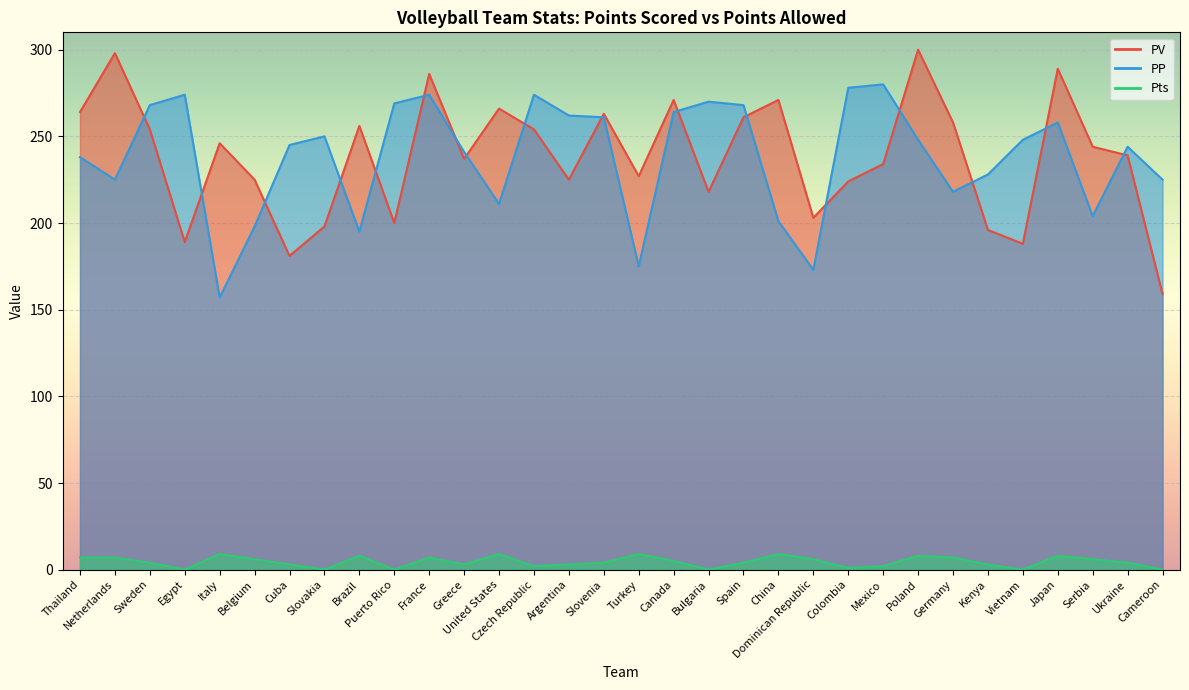

Where is the first local maximum for PP?

Egypt